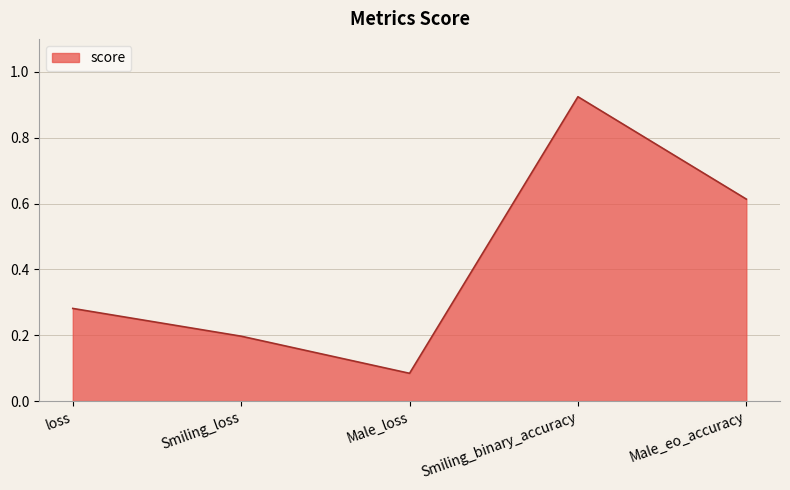

Which has a higher value, Smiling_binary_accuracy or Male_eo_accuracy?

Smiling_binary_accuracy